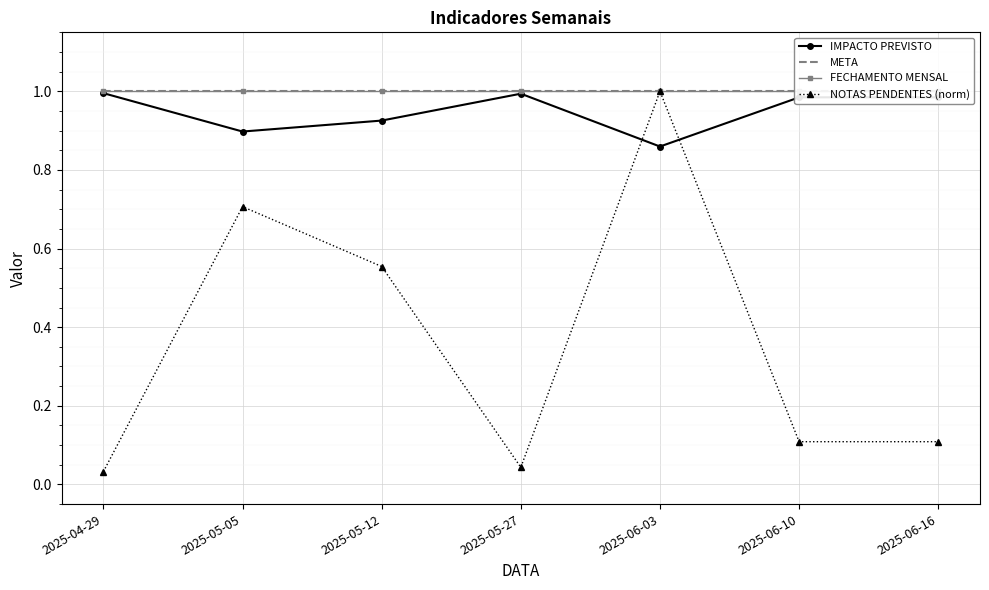

Between 2025-05-27 and 2025-06-03, which series saw the biggest shift?

NOTAS PENDENTES (norm)